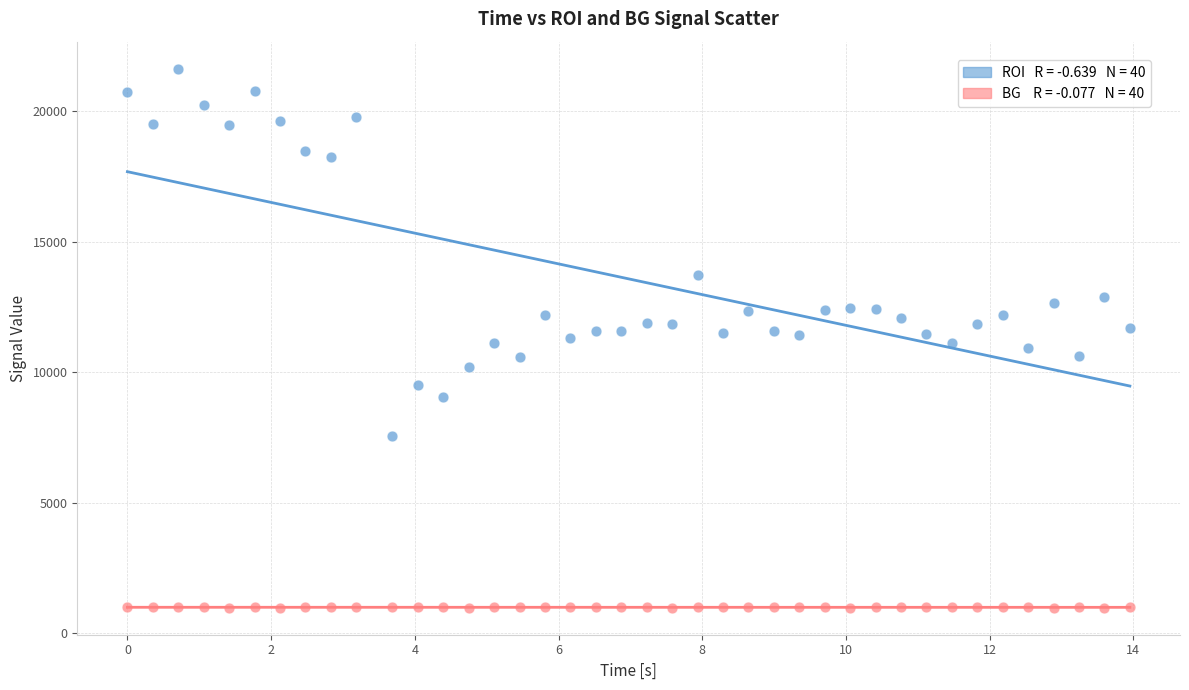

Across all data points, what is the range of X values (max minus min)?

14.0